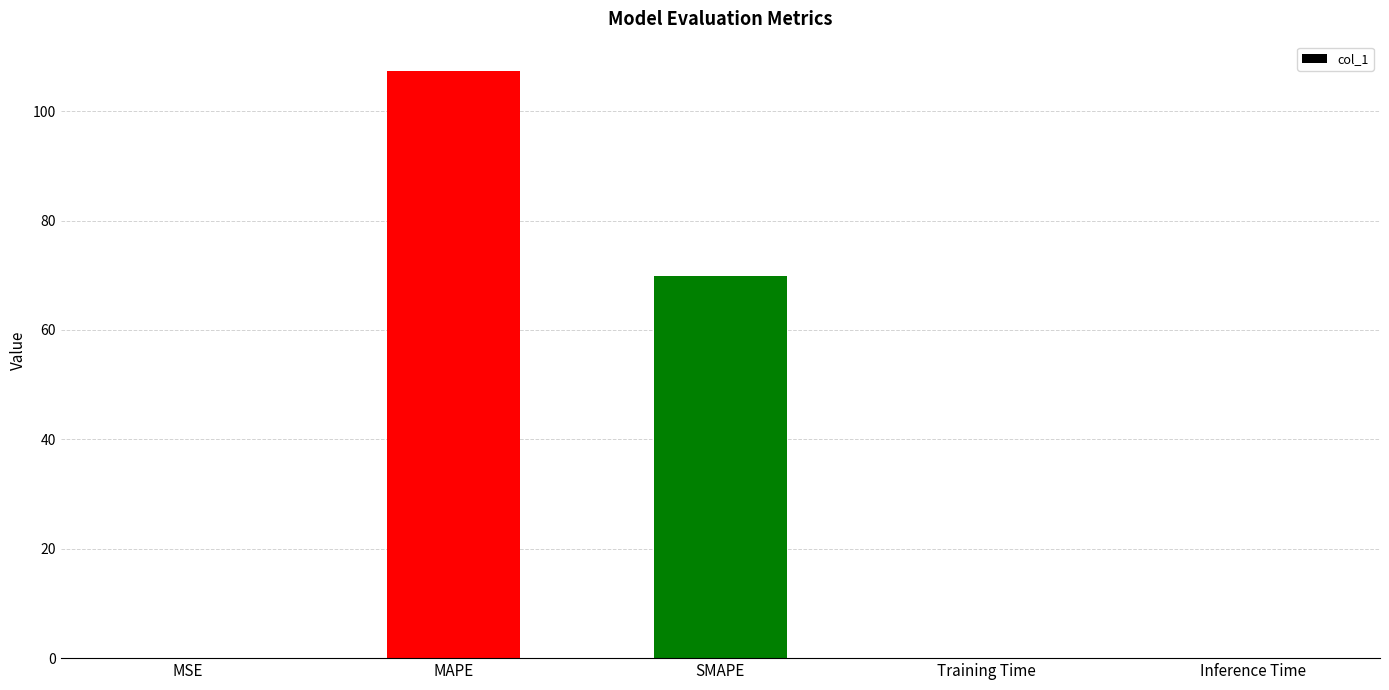

What is the greatest value displayed?

107.3